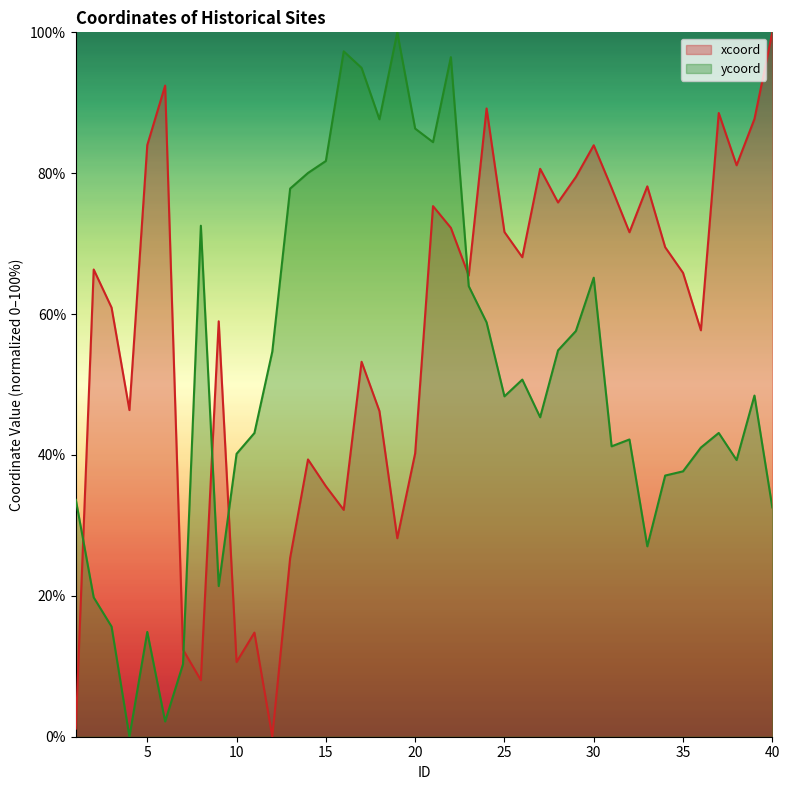

Which category has the highest value across all series?

40